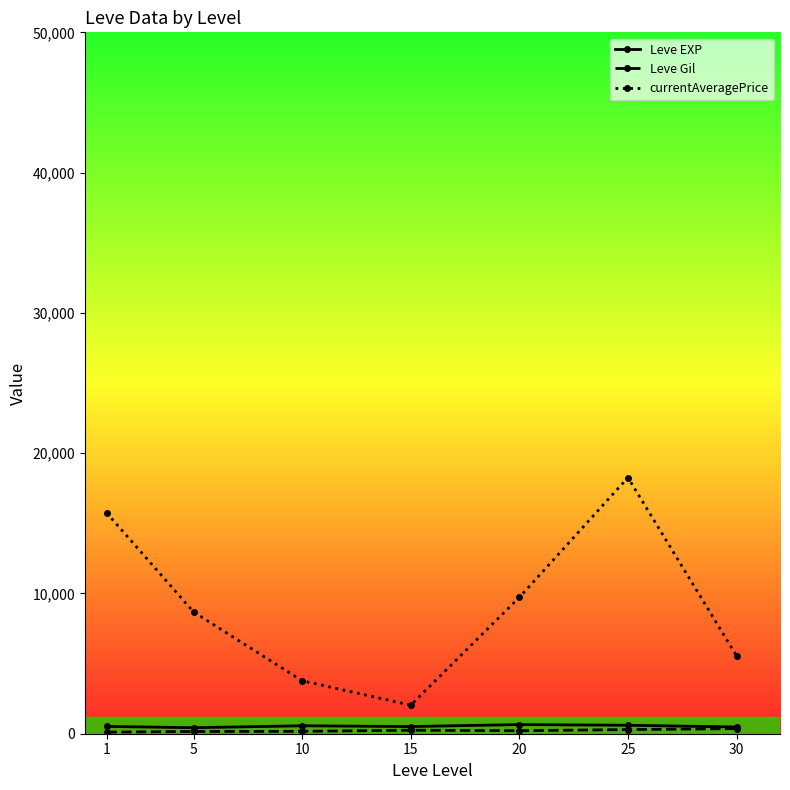

Which series has the largest total across all categories?

currentAveragePrice